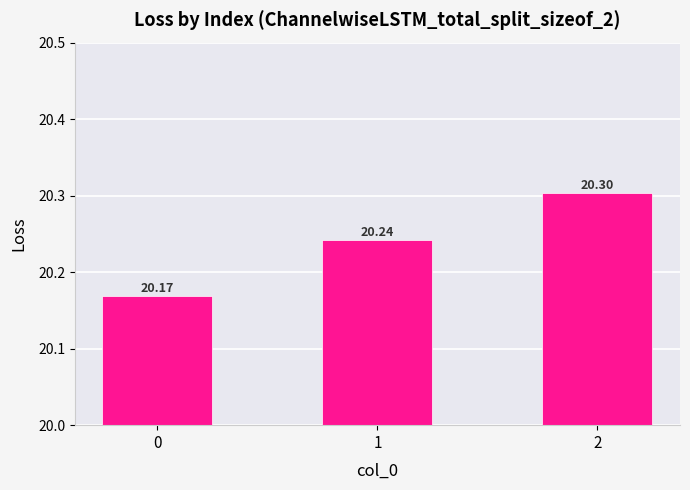

True or false: the data shows 20.2 at 1.

True